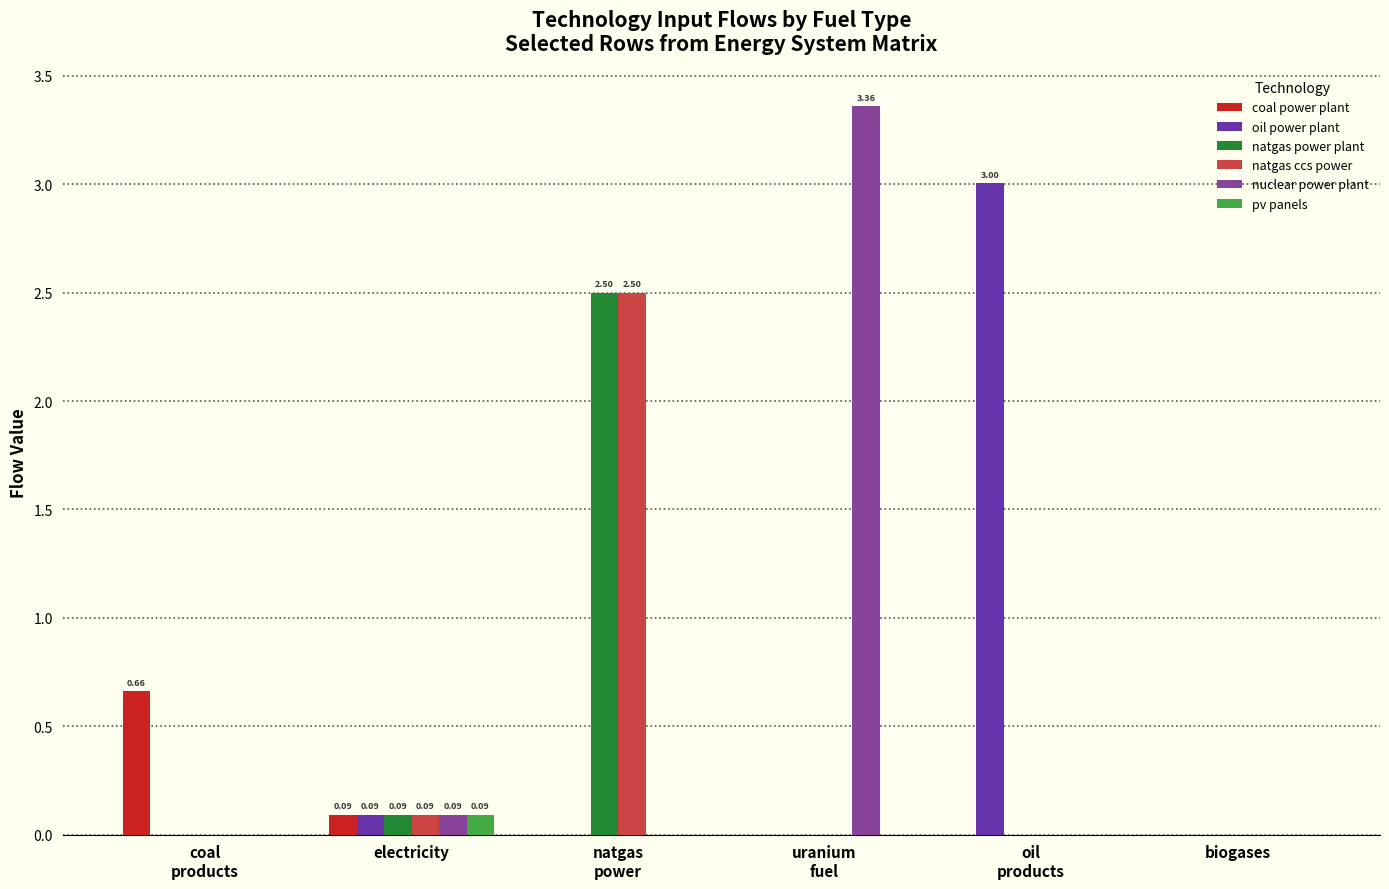

What is the sum of all natgas power plant values?

2.6